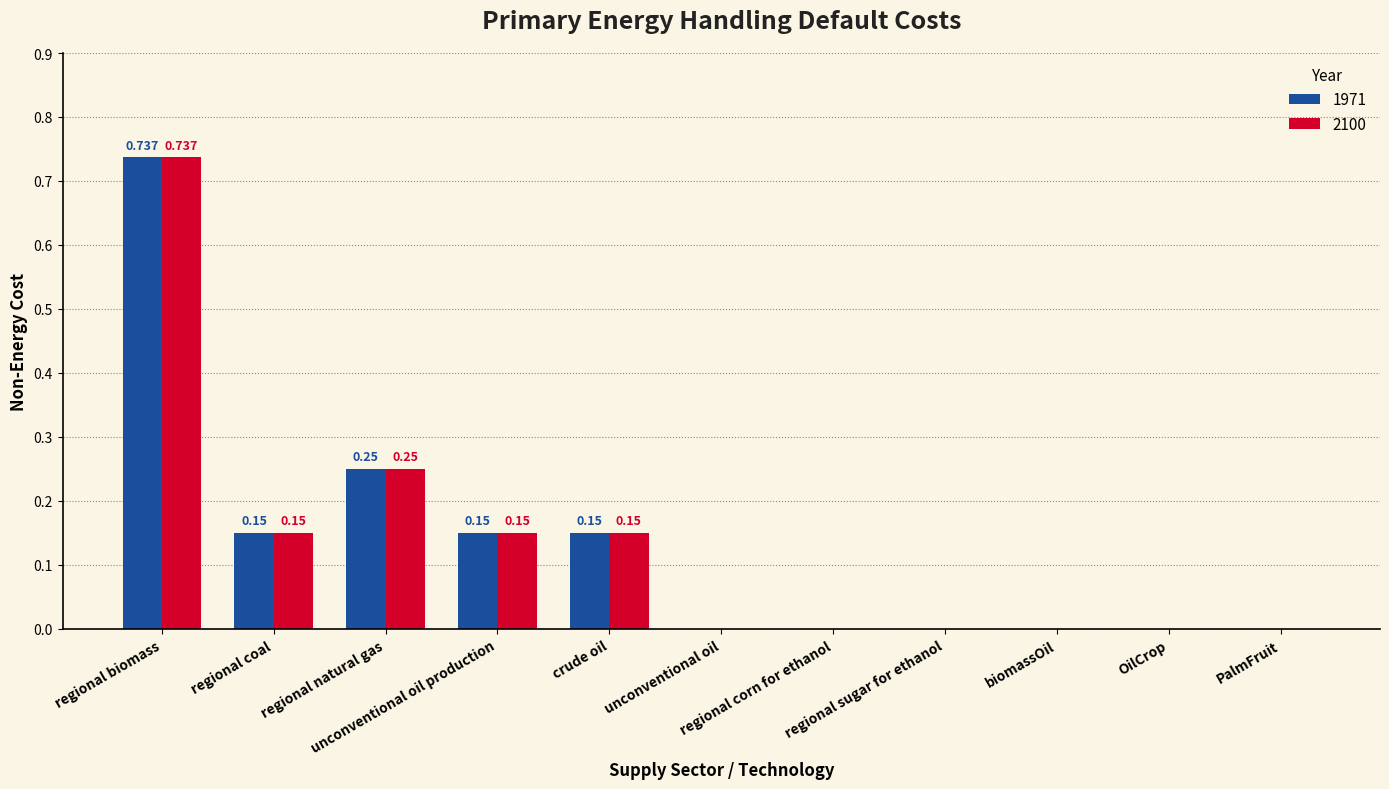

How many distinct data groups are displayed?

2